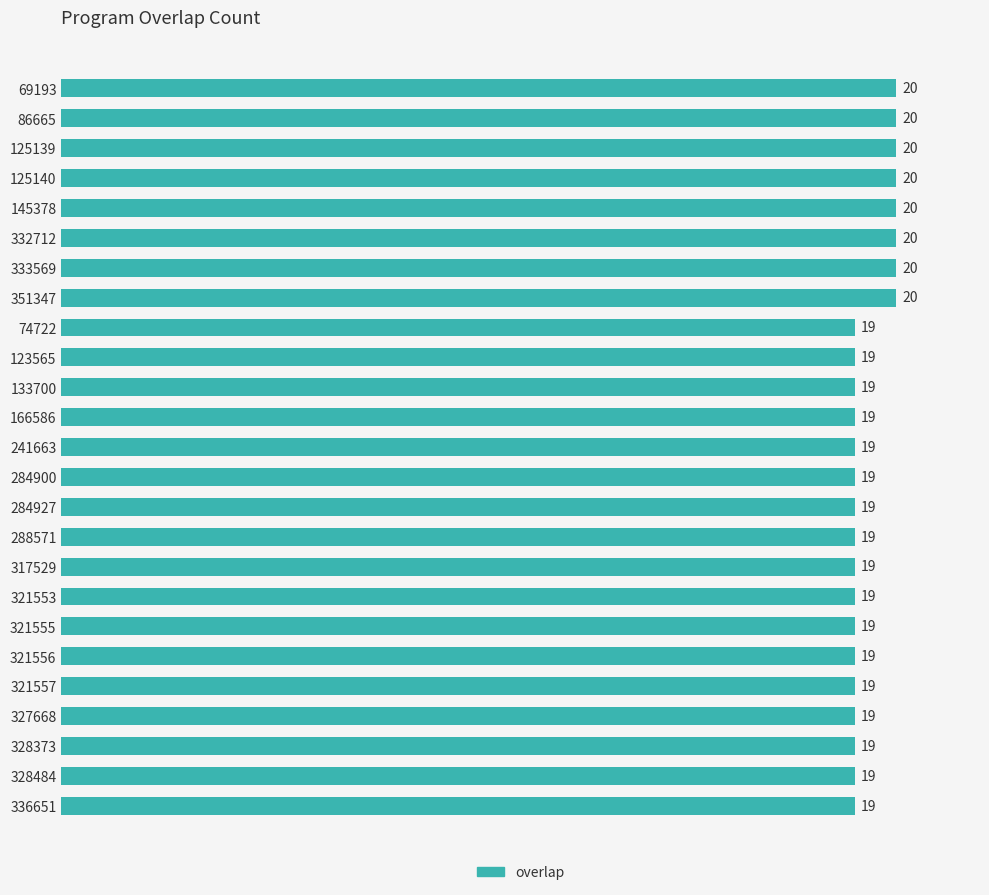

Count the number of values greater than 19.

8